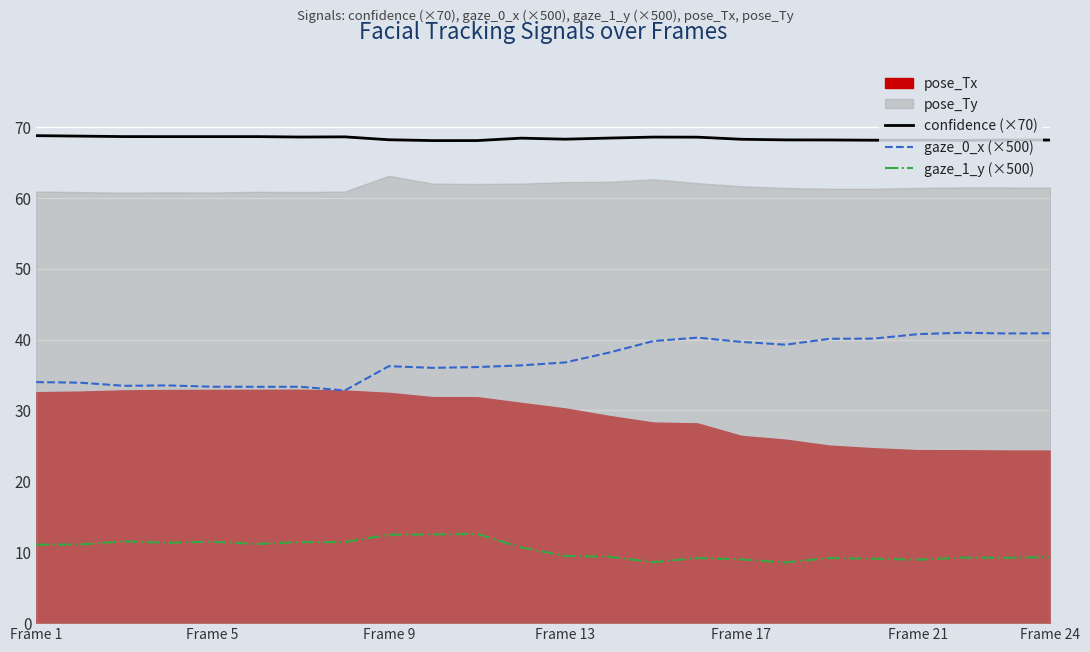

How many values in the gaze_1_y (×500) series are below 10?

12